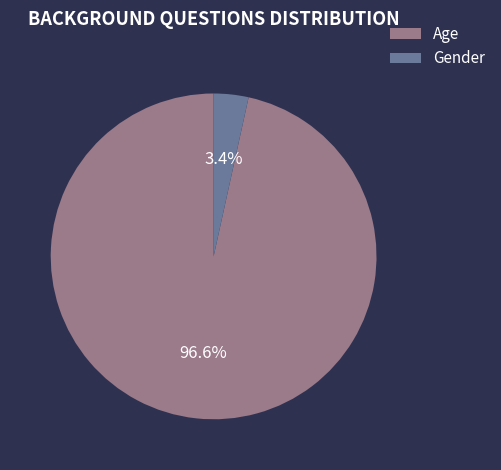

Rank the categories by value from lowest to highest.

Gender, Age